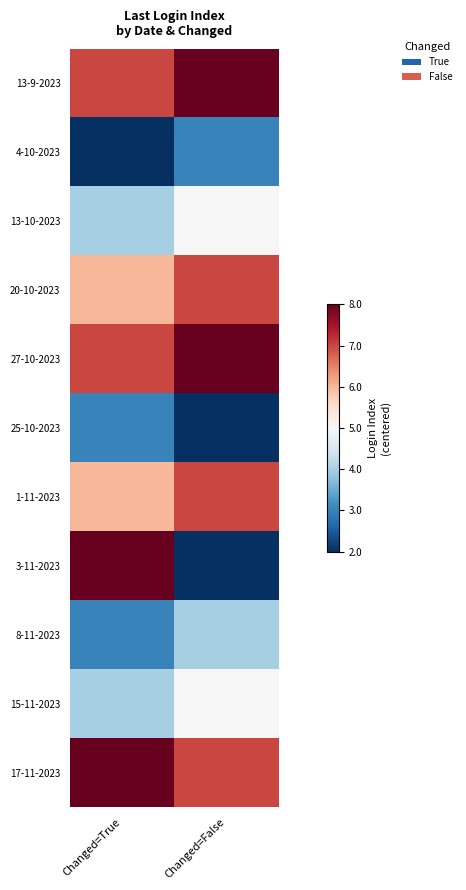

Reading right to left, list all the values displayed in this chart.

13-9-2023: Changed=False=3	Changed=True=2
4-10-2023: Changed=False=-2	Changed=True=-3
13-10-2023: Changed=False=0	Changed=True=-1
20-10-2023: Changed=False=2	Changed=True=1
27-10-2023: Changed=False=3	Changed=True=2
25-10-2023: Changed=False=-3	Changed=True=-2
1-11-2023: Changed=False=2	Changed=True=1
3-11-2023: Changed=False=-3	Changed=True=3
8-11-2023: Changed=False=-1	Changed=True=-2
15-11-2023: Changed=False=0	Changed=True=-1
17-11-2023: Changed=False=2	Changed=True=3